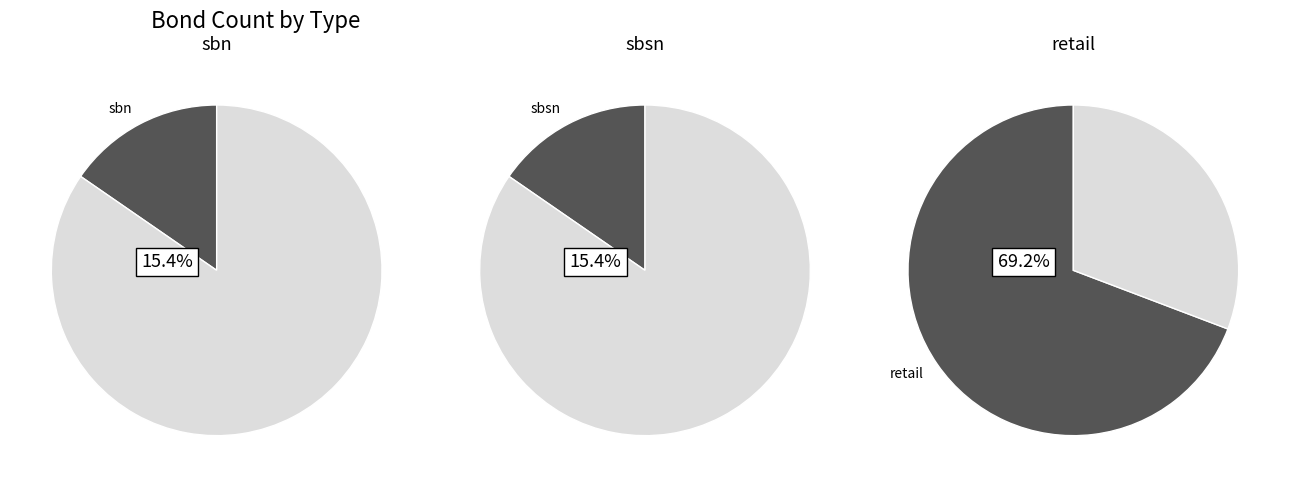

Does sbsn represent more than half of the total?

No